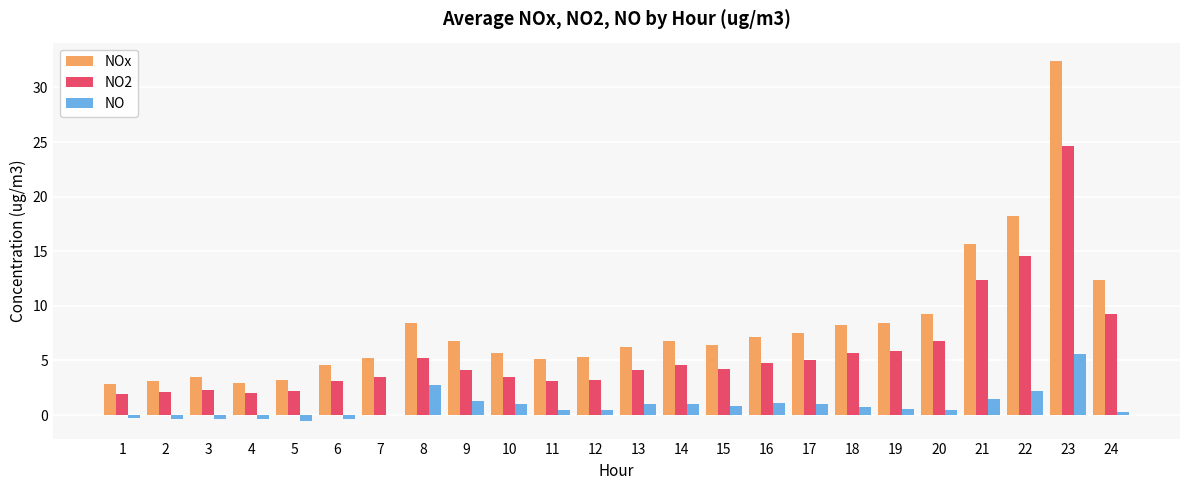

Is it true that NOx equals 2.9 at 1?

True